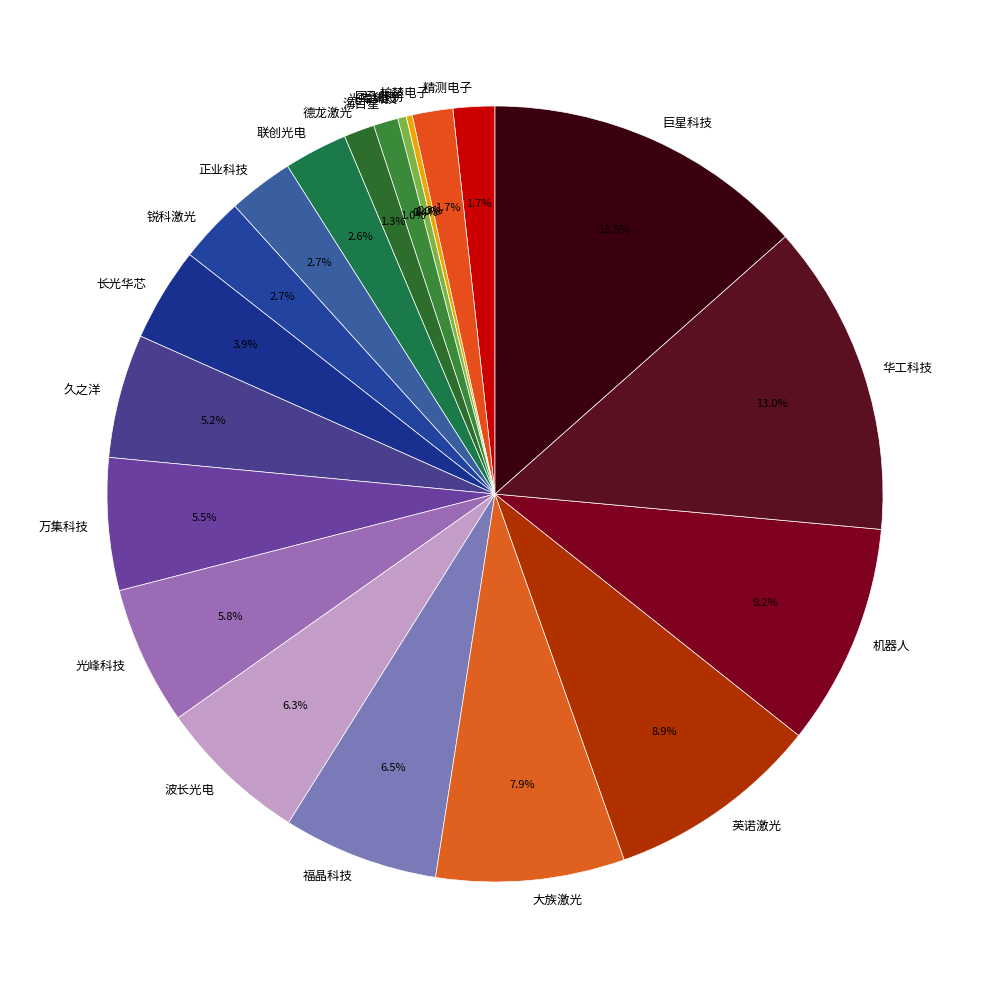

Which has a higher value, 锐科激光 or 联创光电?

锐科激光